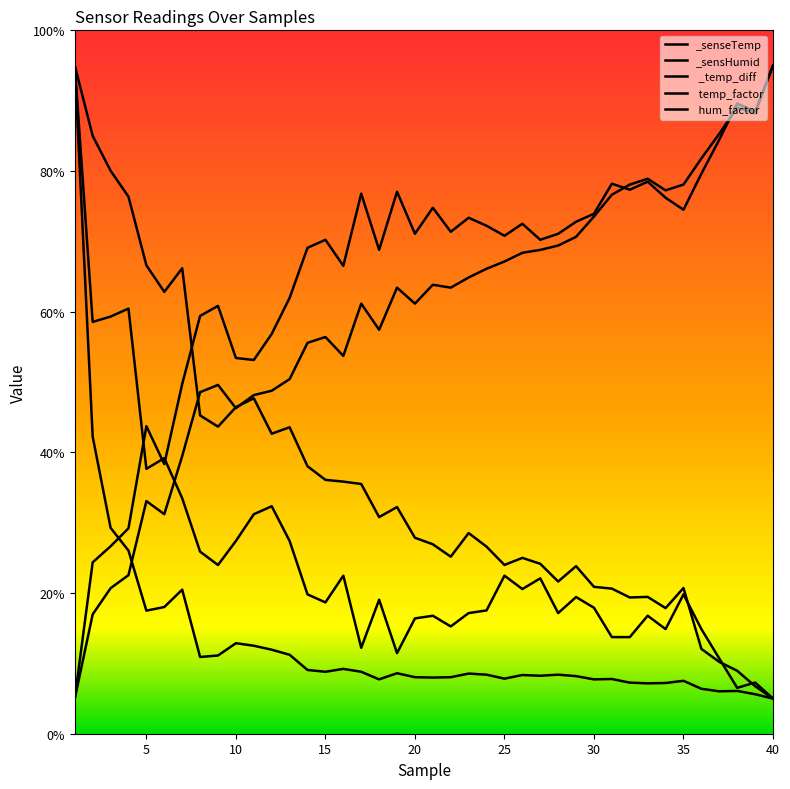

The  _temp_diff series shows 78.5 at 33. True or false?

True